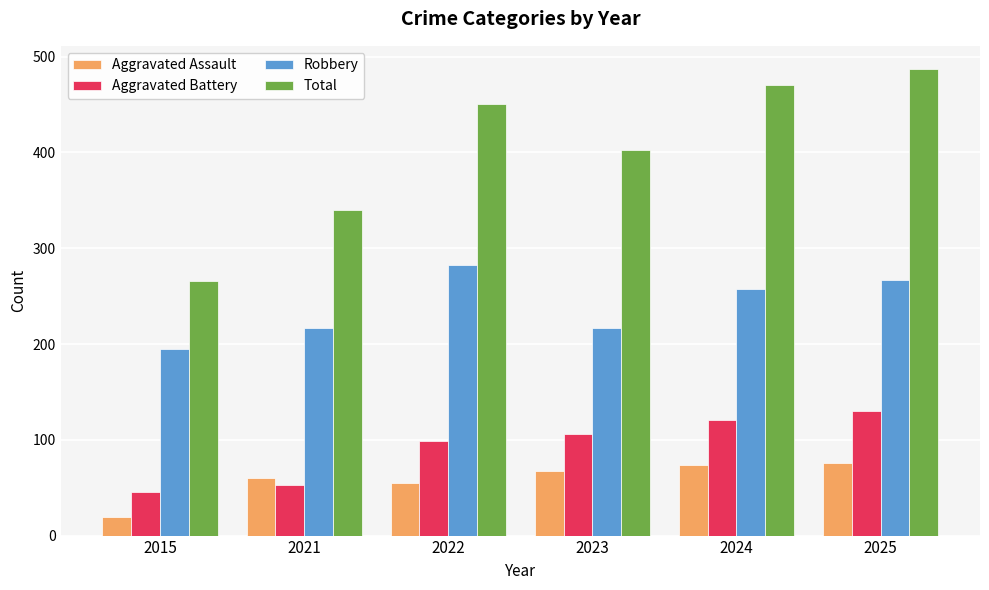

How many series are shown in this chart?

4